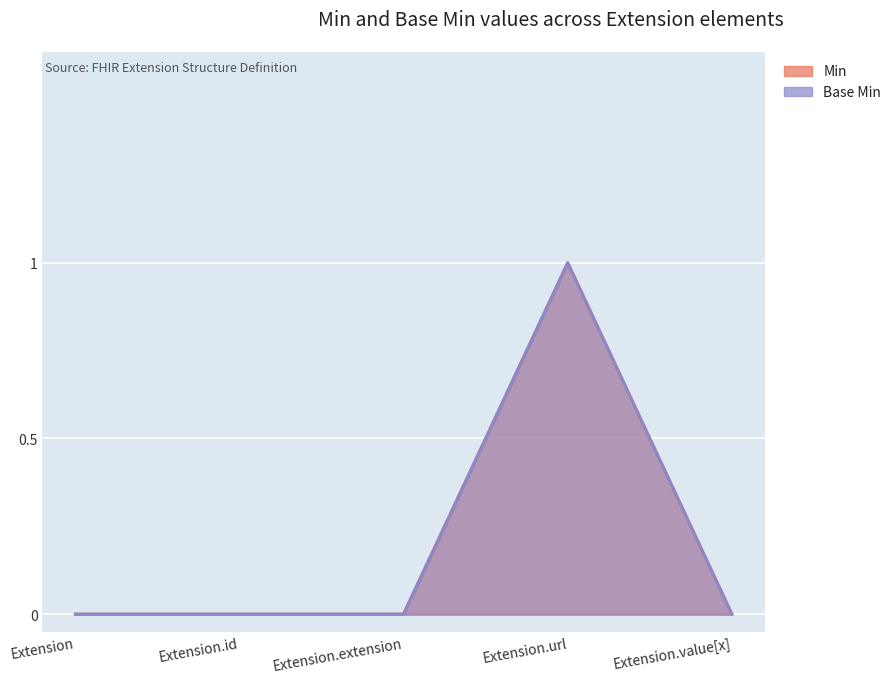

At which category does the chart reach its minimum across all series?

Extension